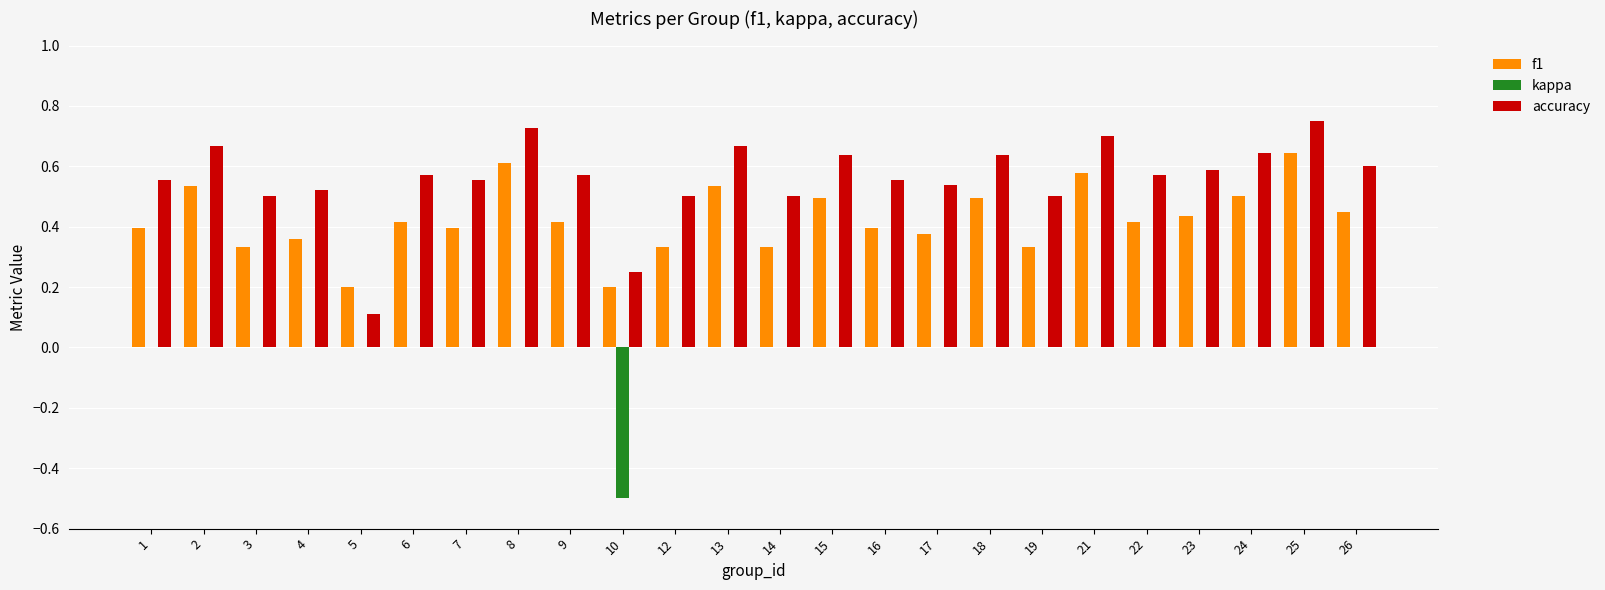

Which series has the largest range (max minus min)?

accuracy